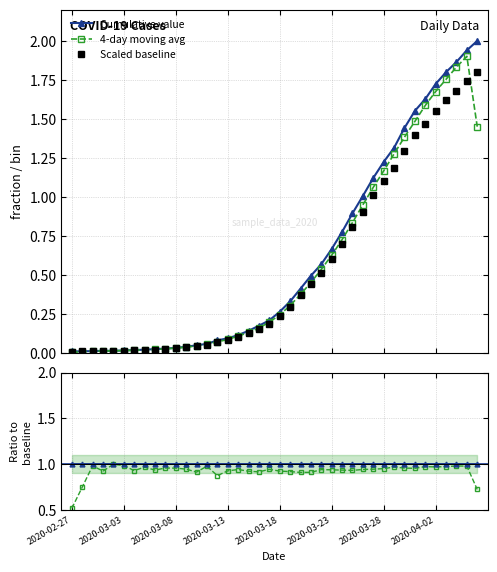

Does the chart display data point markers on the line(s)?

Yes